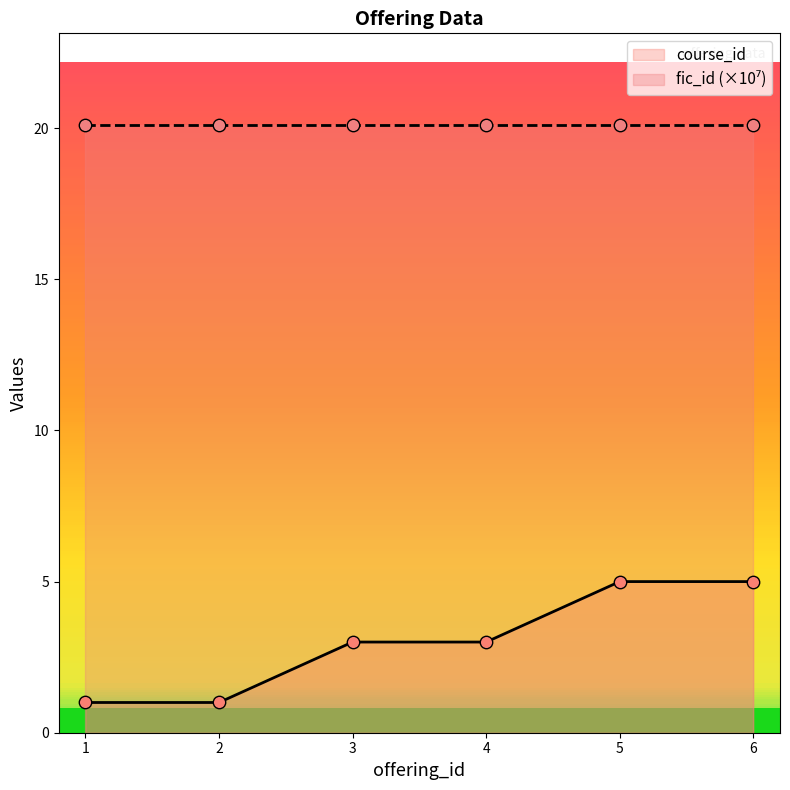

Which series contains the highest Y value?

fic_id